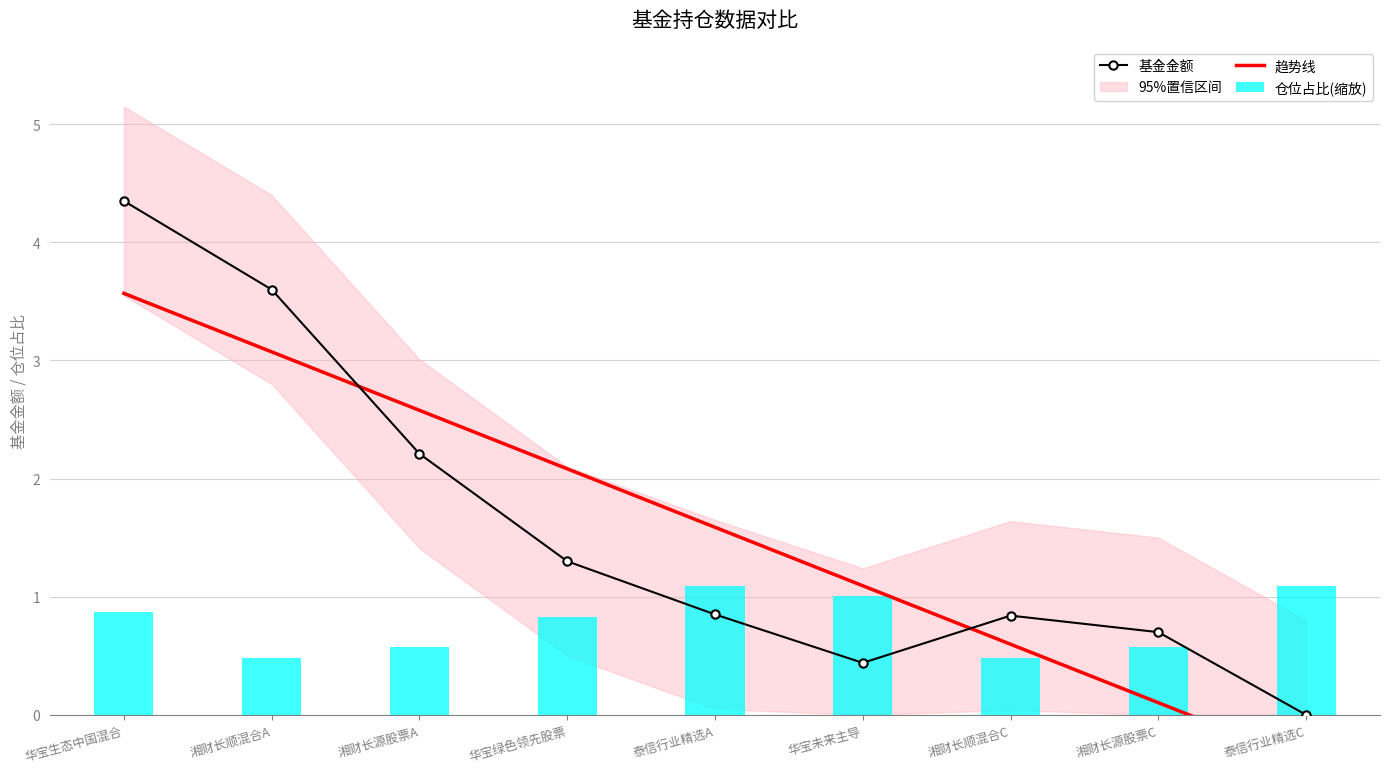

True or false: 基金金额 has a value of 1.4 at 湘财长顺混合C.

False